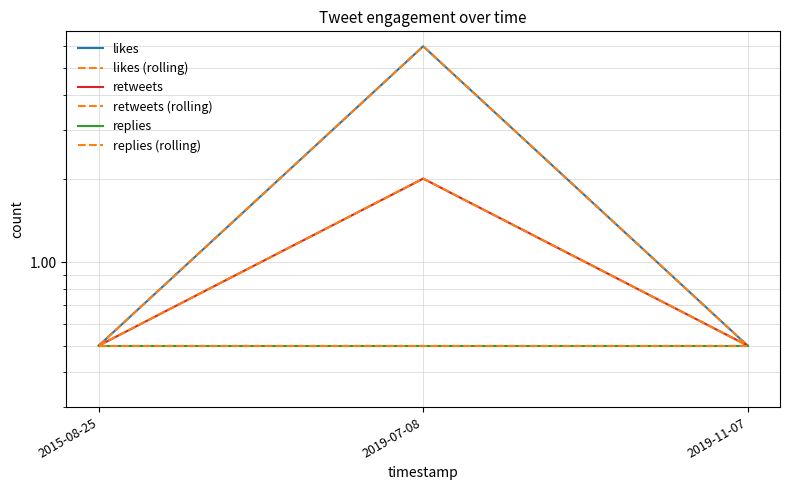

What is the total value across all series at 2015-08-25?

3.0